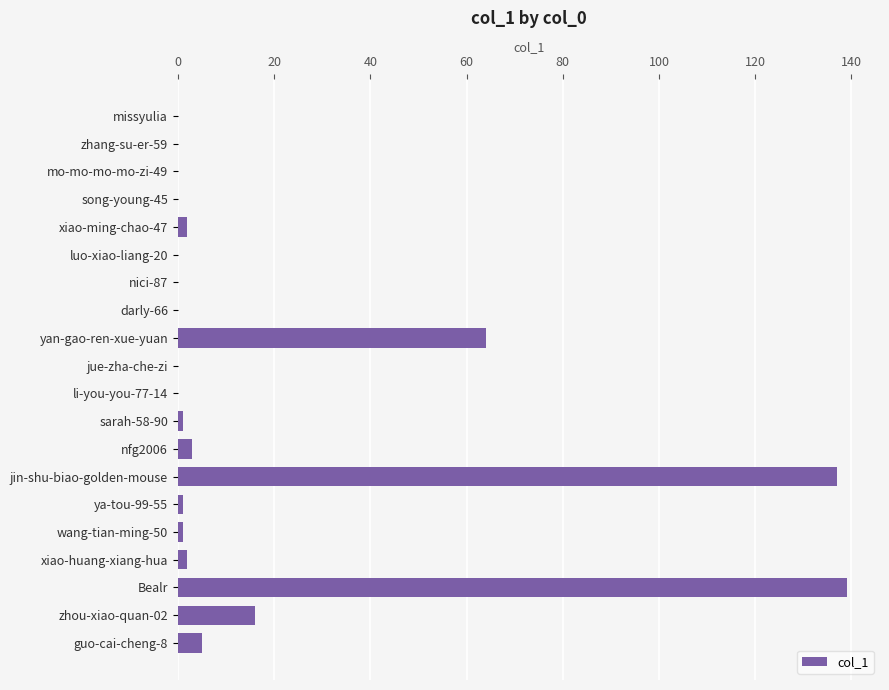

What is the average value?

19